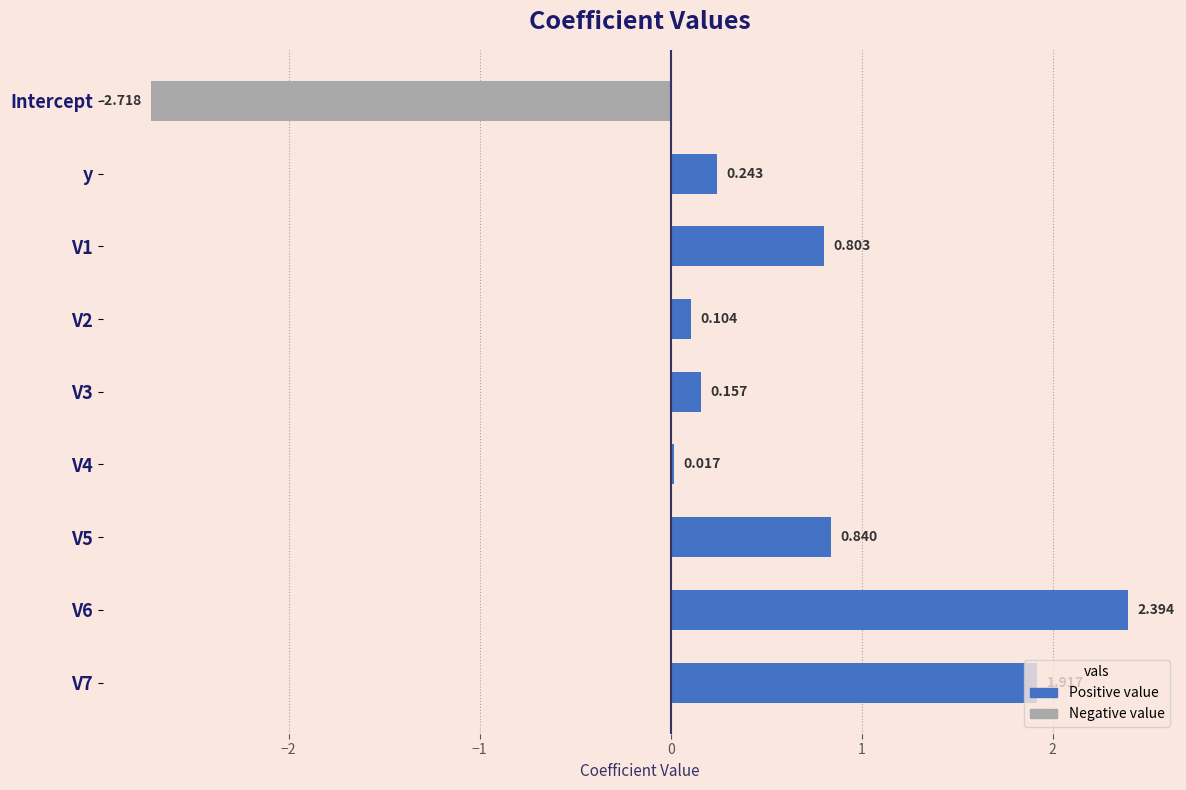

Which has a higher value, V3 or y?

y